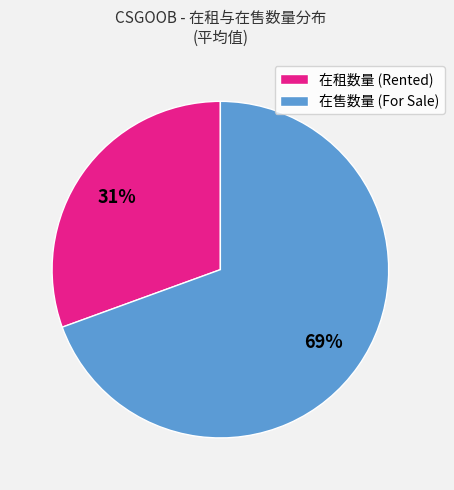

Which category accounts for the majority?

在售数量 (For Sale)